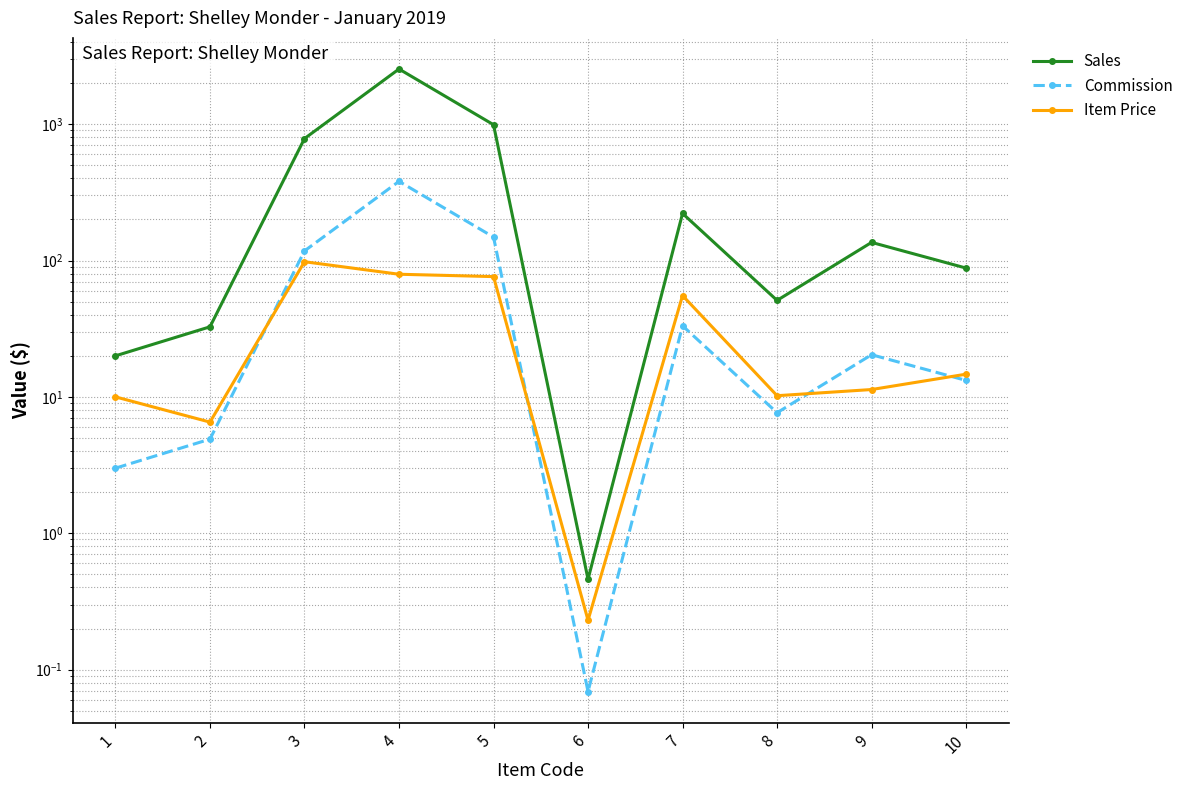

At which label does Item Price first exceed 14?

3